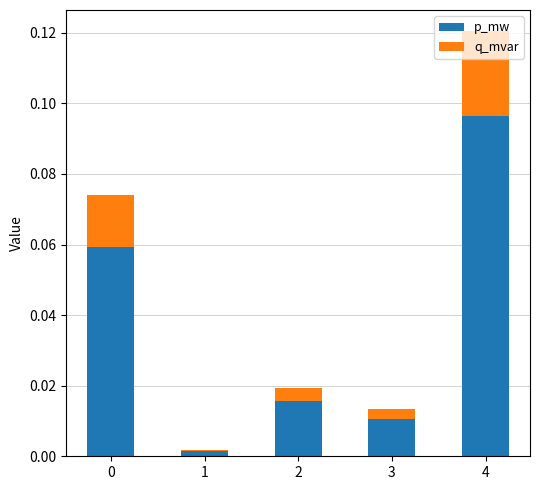

At which category is the sum across all series the highest?

4